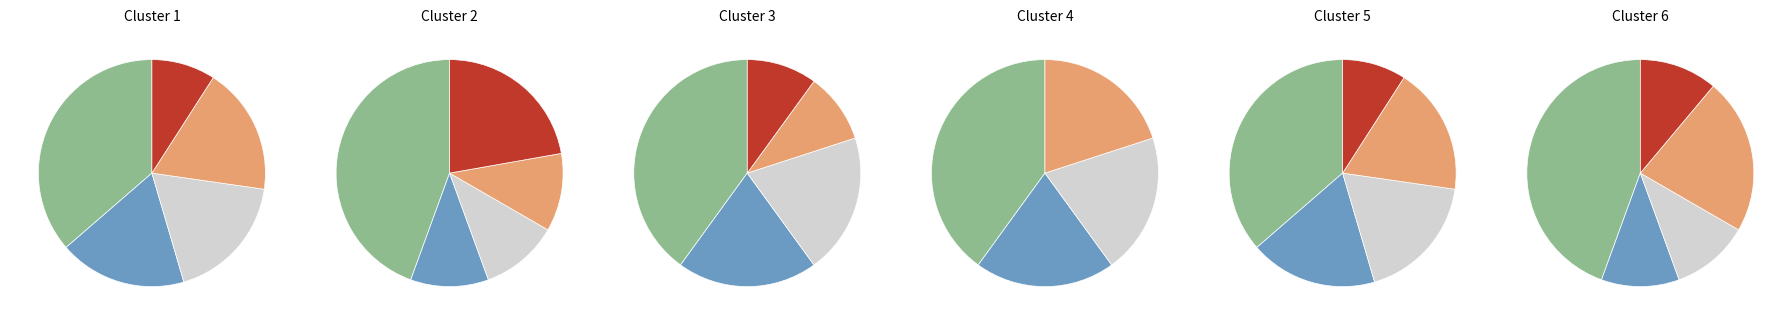

True or false: Auction House accounts for 26% of the total.

False